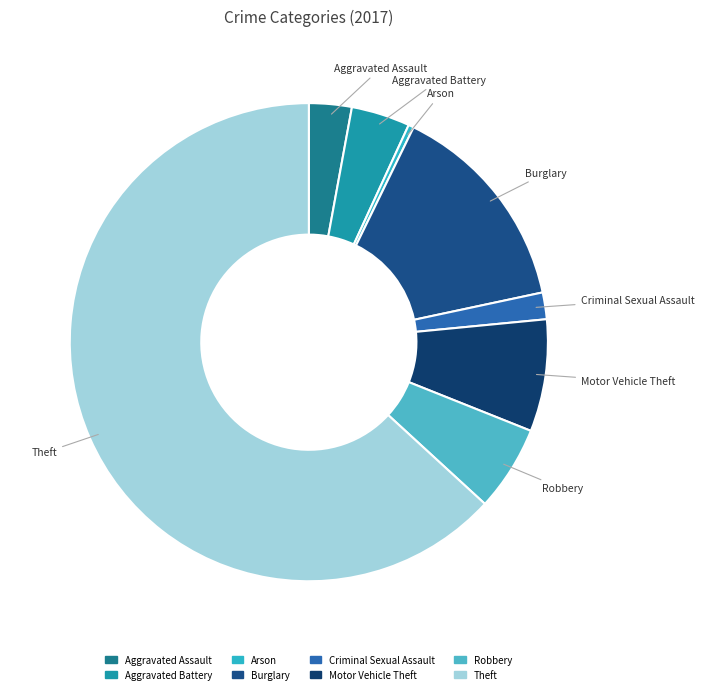

The Arson slice represents 7% of the pie. True or false?

False